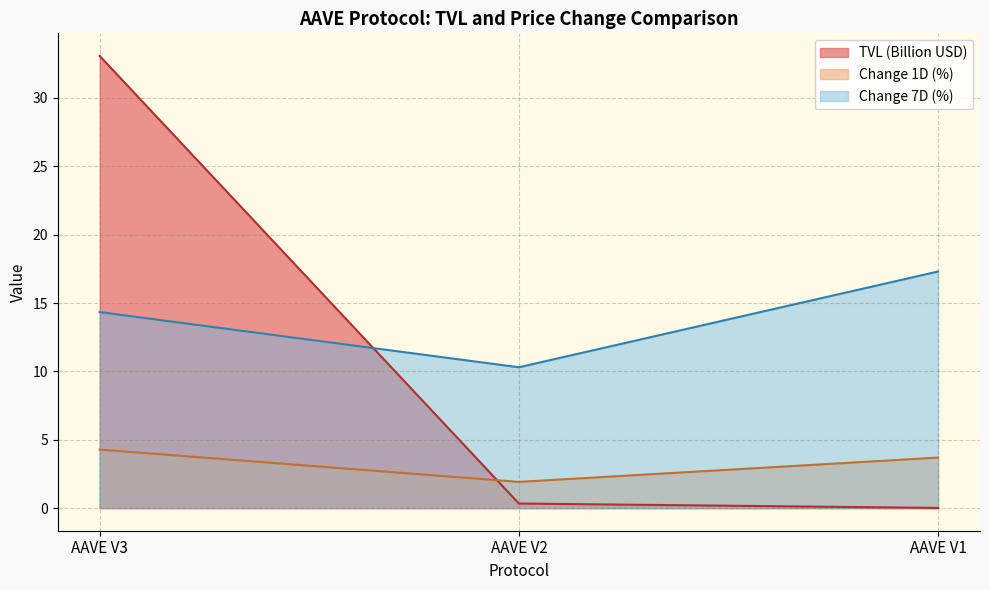

The TVL (B USD) series shows 0.0 at AAVE V1. True or false?

True